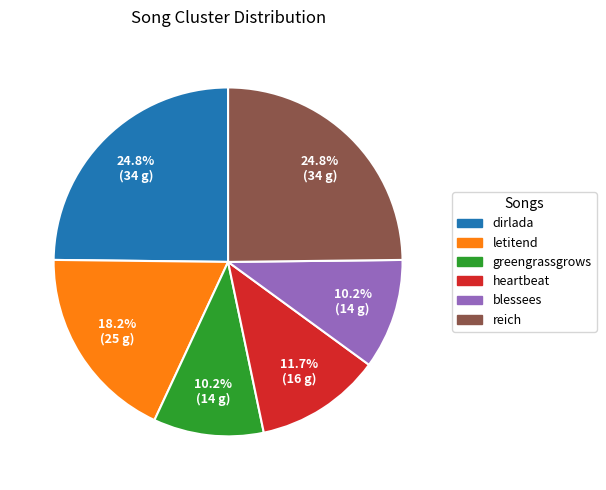

To the nearest percent, what is the difference between the letitend and heartbeat slice percentages?

7%